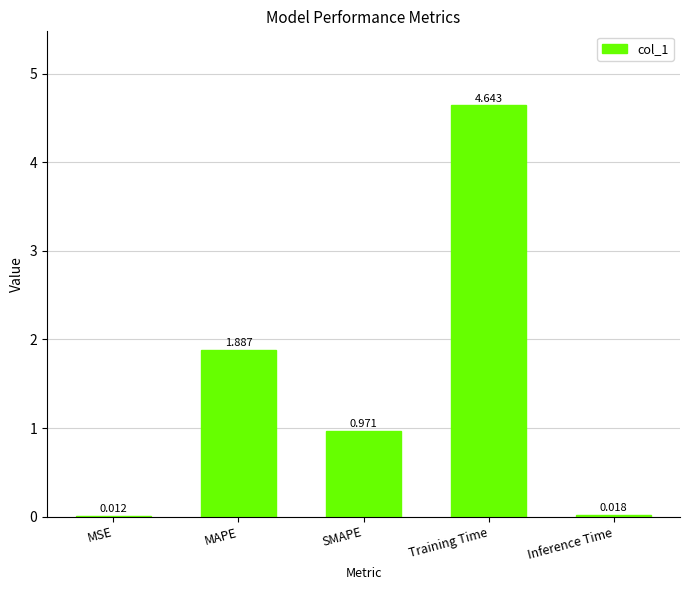

What is the change in value from MAPE to SMAPE?

-0.9